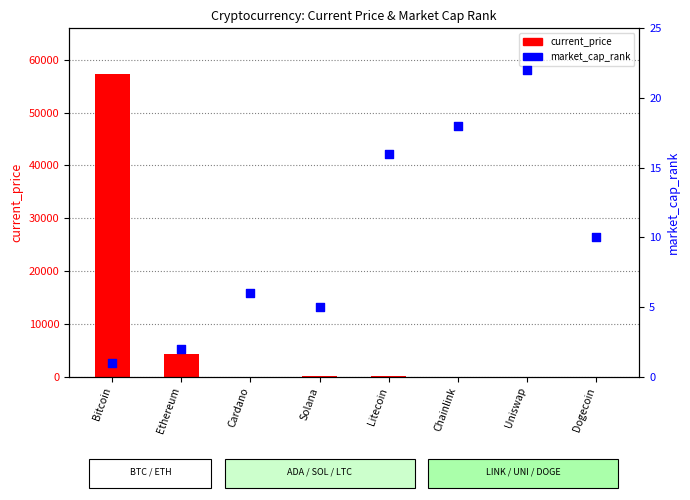

At how many categories does at least one series exceed 16798?

1